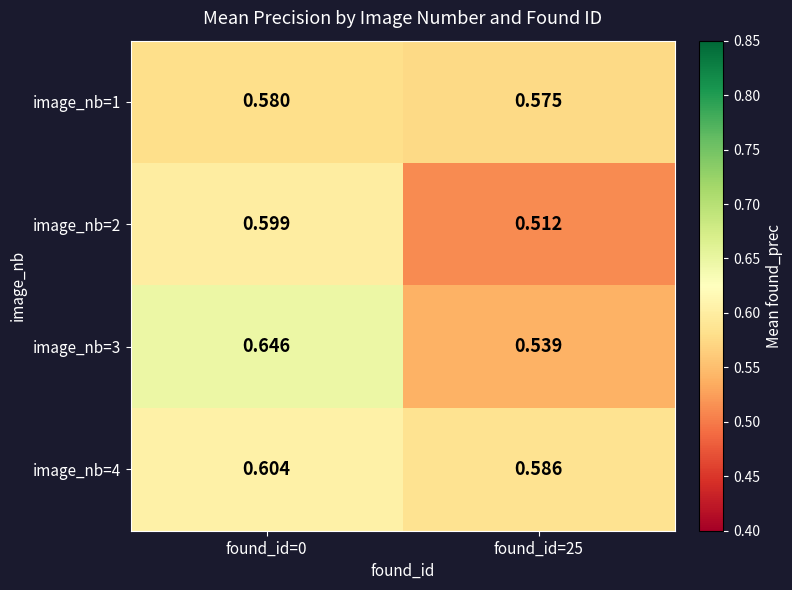

Is the value of image_nb=1 at found_id=25 greater than the value of image_nb=3 at found_id=0?

No